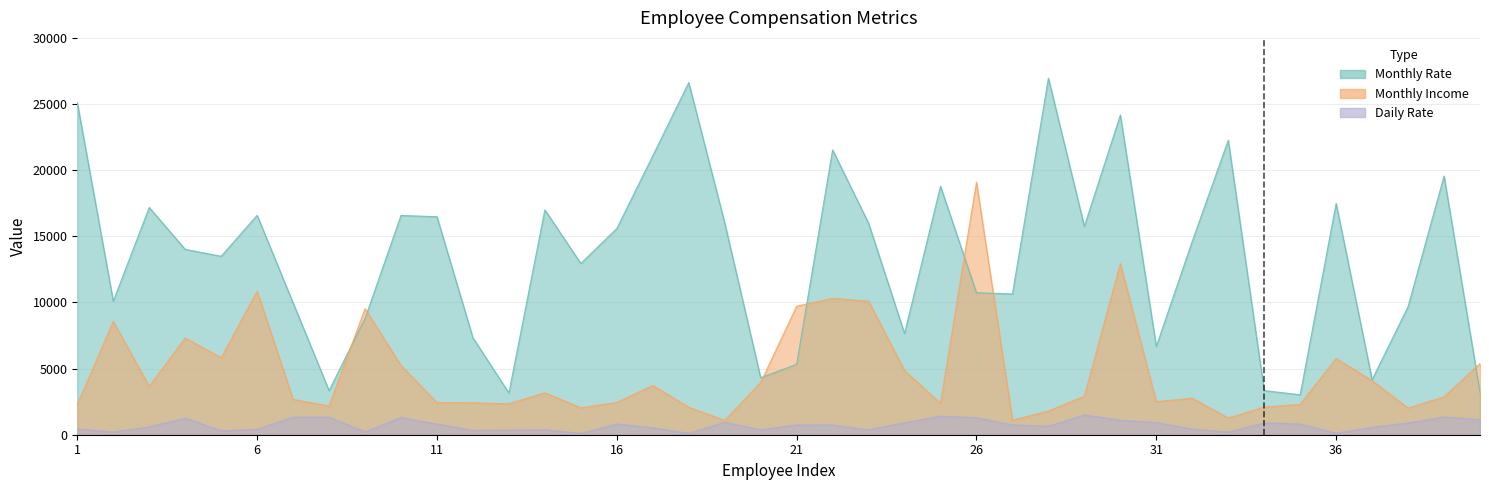

What is the greatest value displayed?

26956